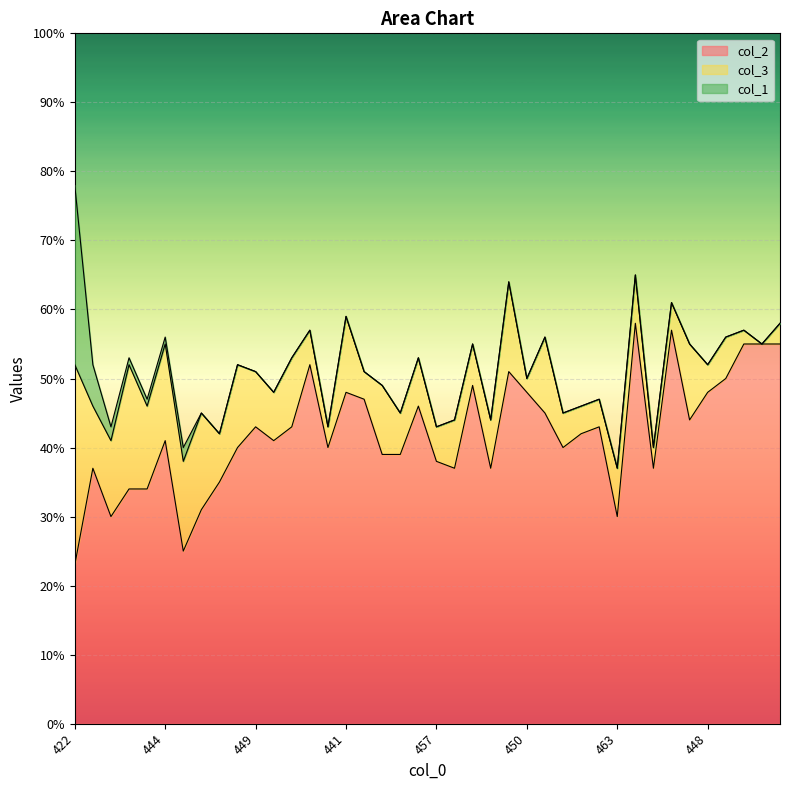

How many categories are shown in the chart?

40